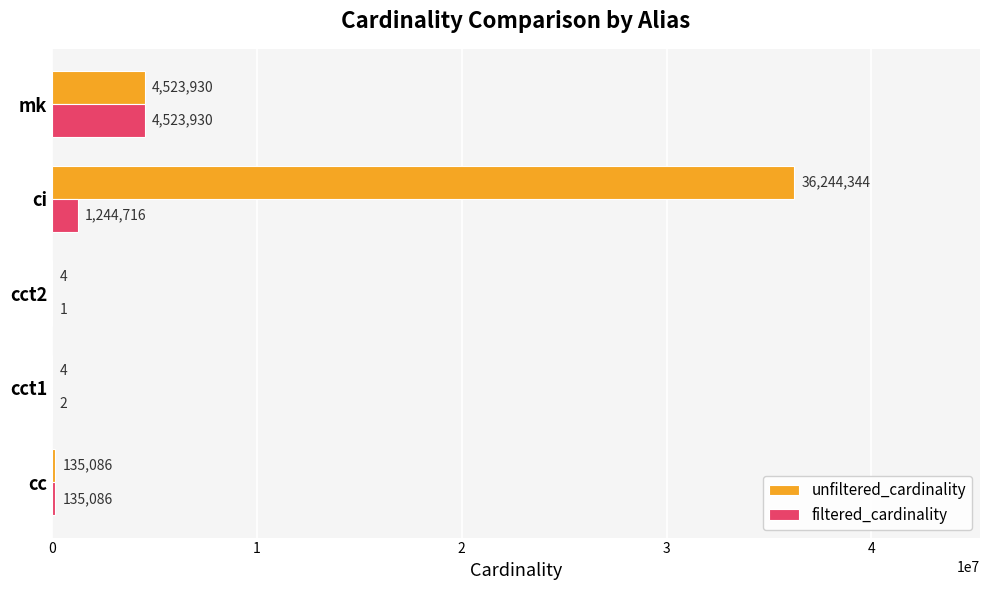

What is the maximum value for unfiltered_cardinality?

36244344